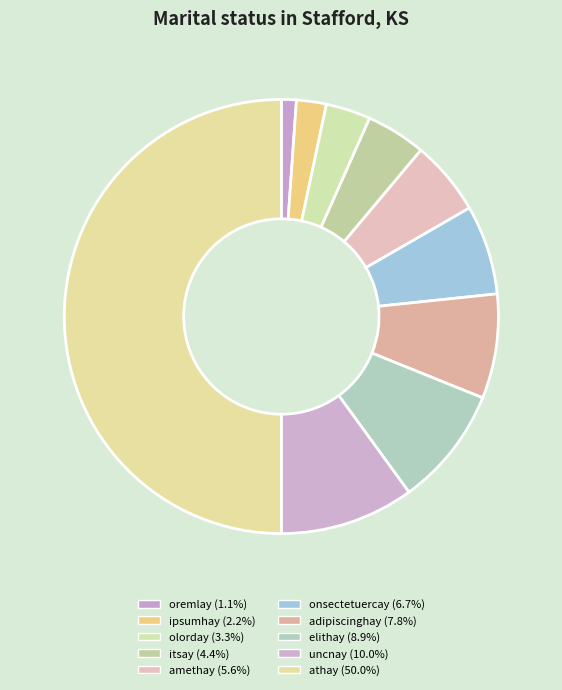

To the nearest percent, what is the difference between the largest and smallest slice percentages?

49%